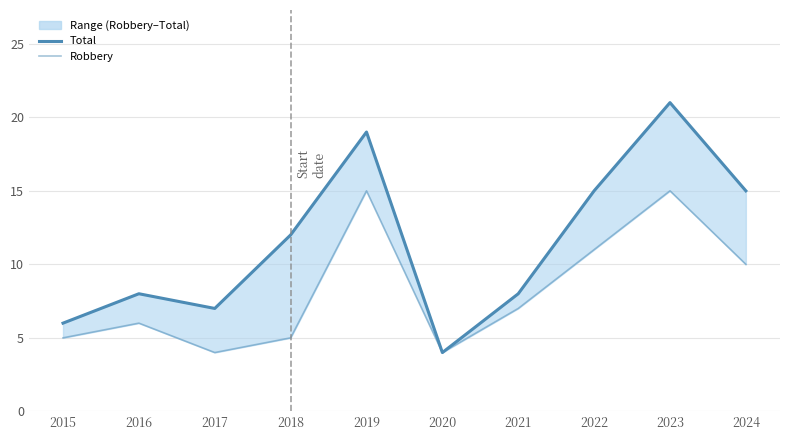

How many lines are shown in the chart?

2